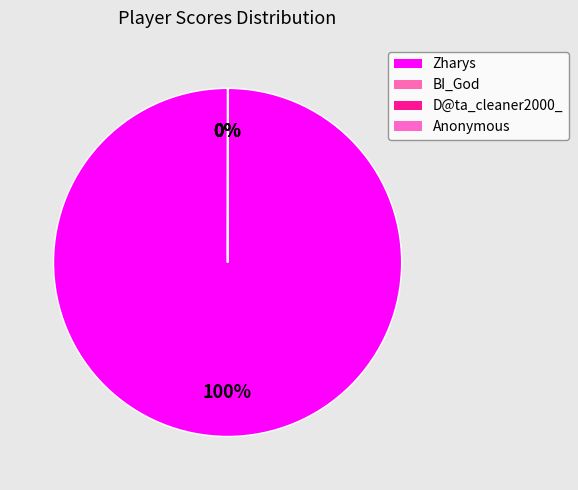

Is the sum of BI_God and Anonymous greater than half?

No